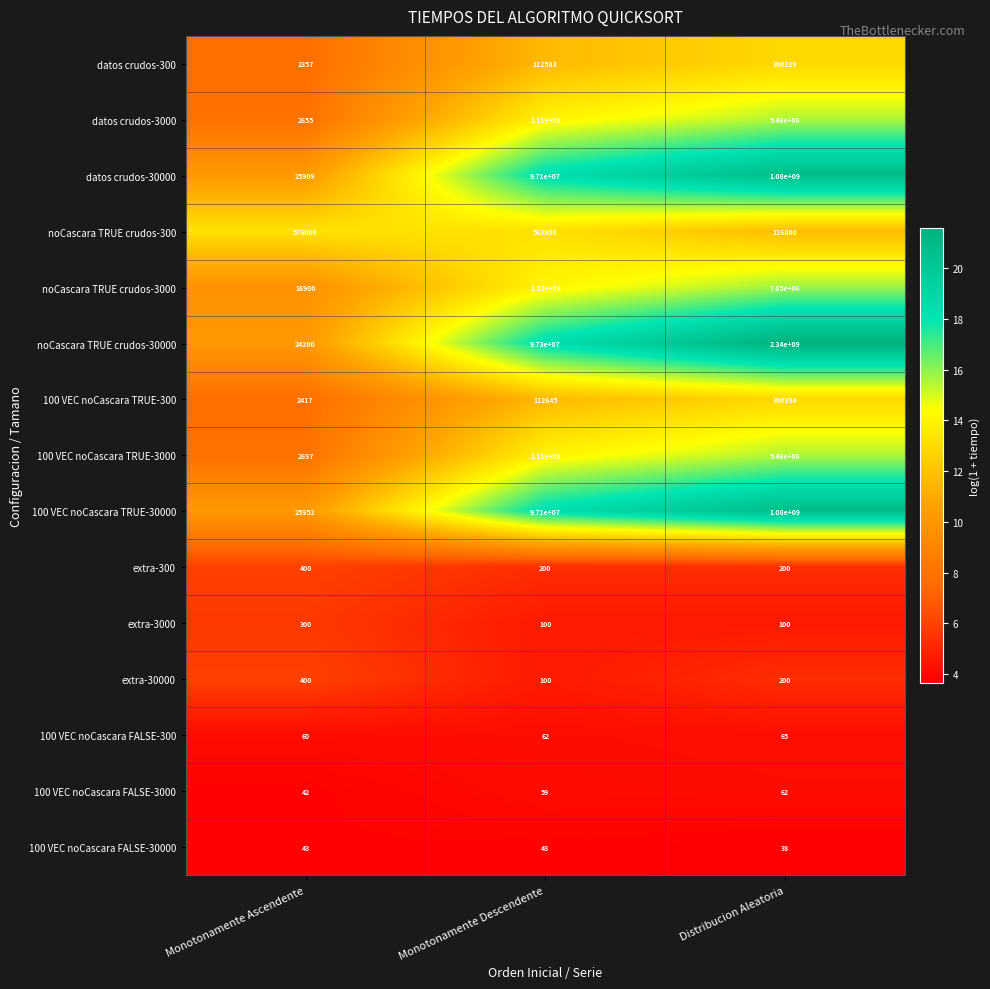

List the labels in order of datos crudos-30000 value, largest first.

Distribucion Aleatoria, Monotonamente Descendente, Monotonamente Ascendente